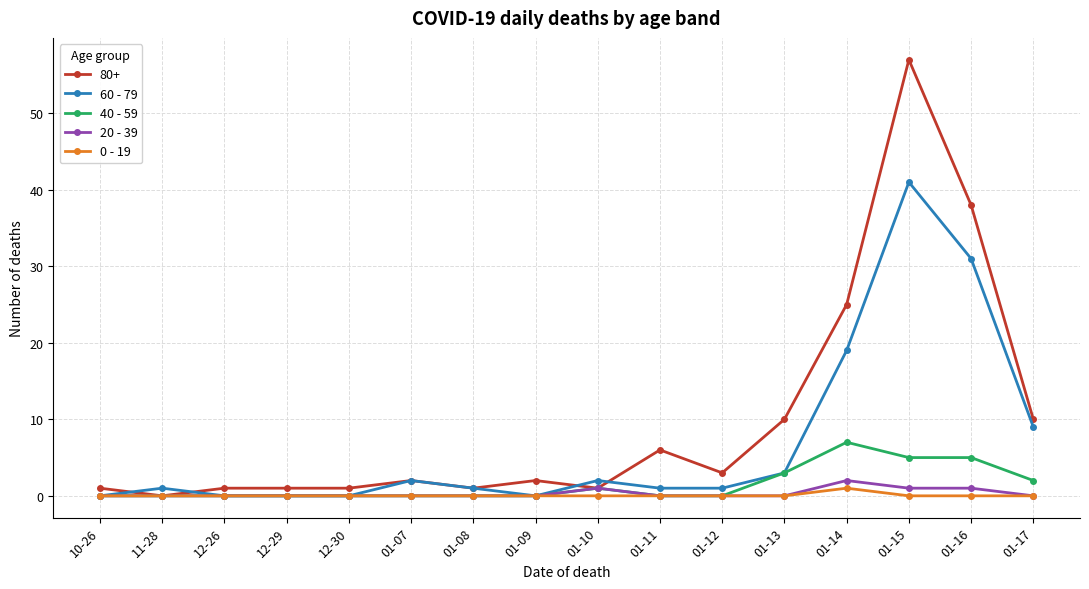

Which category has the highest value in the 60 - 79 series?

01-15